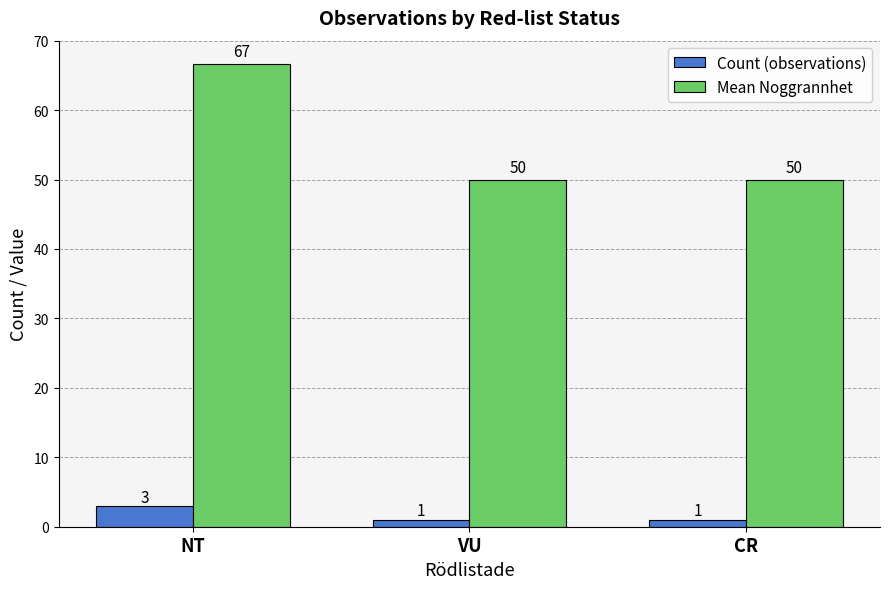

What is the difference between the highest and lowest values at NT?

63.7